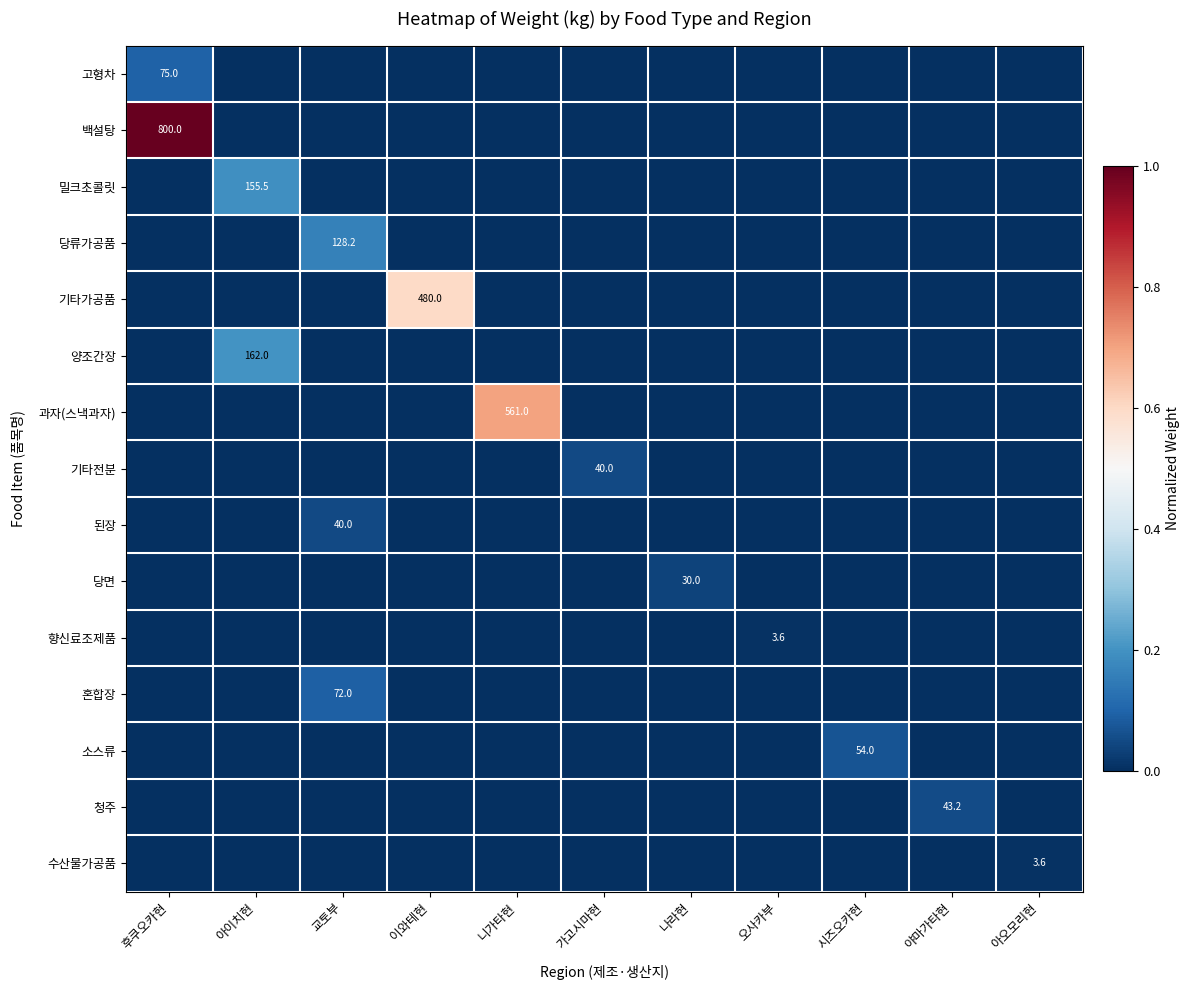

The value of 된장 at 교토부 is 52.6. True or false?

False